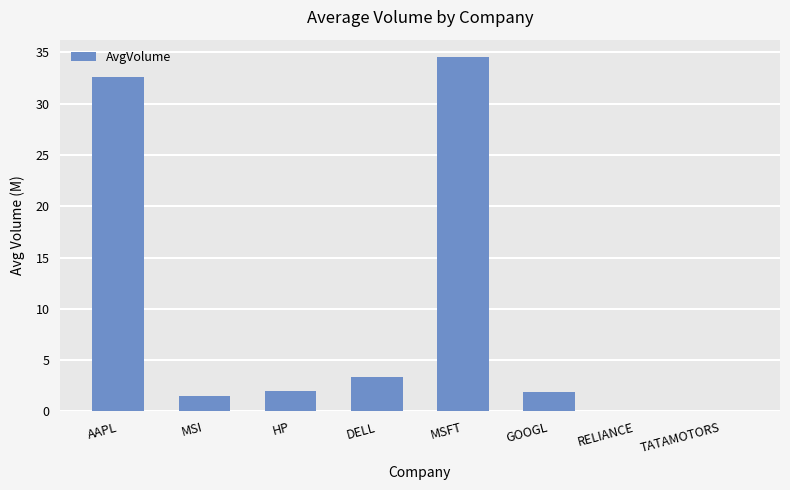

How many categories are shown in the chart?

8